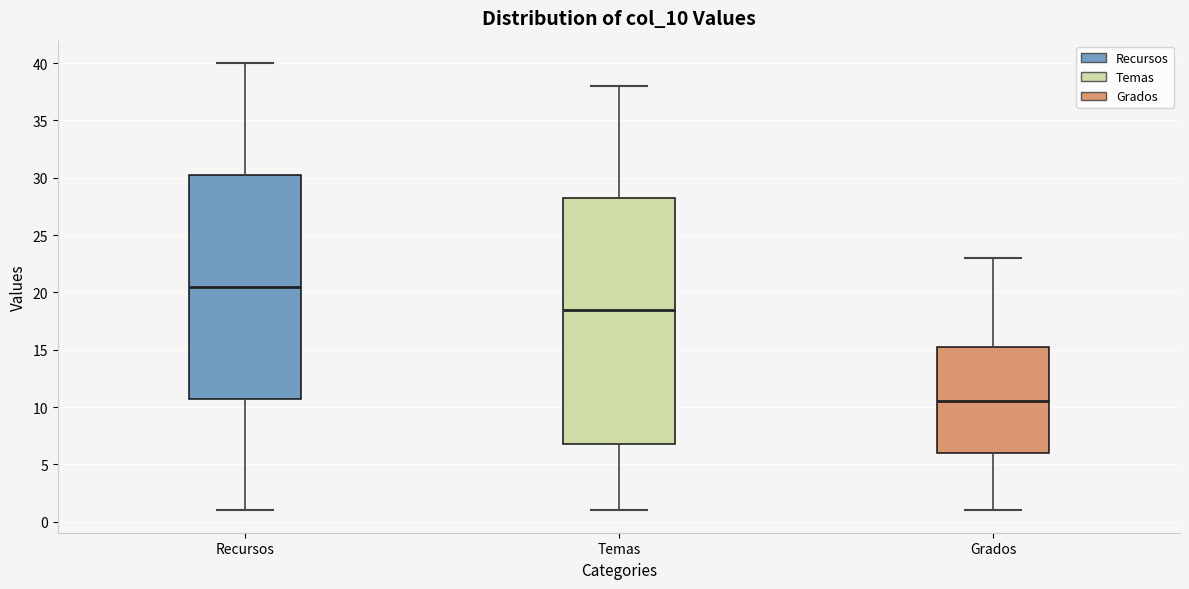

Reading left to right, read every box against the y-axis: the position of its median line, the range the box covers, and the ends of its whiskers. The values are not printed on the chart, so give them approximately, as read against the axis.

Recursos: median 20.5, box 11.0 to 30.5, whiskers 1.0 to 40.0
Temas: median 18.5, box 7.0 to 28.5, whiskers 1.0 to 38.0
Grados: median 10.5, box 6.0 to 15.5, whiskers 1.0 to 23.0